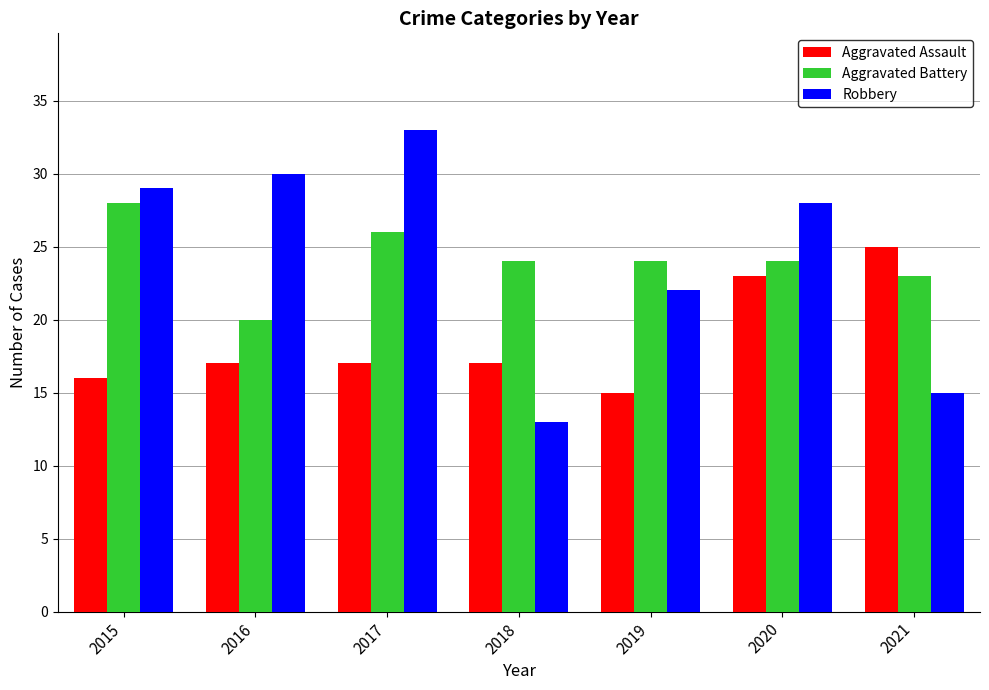

What is the approximate value of Aggravated Assault at 2021?

25